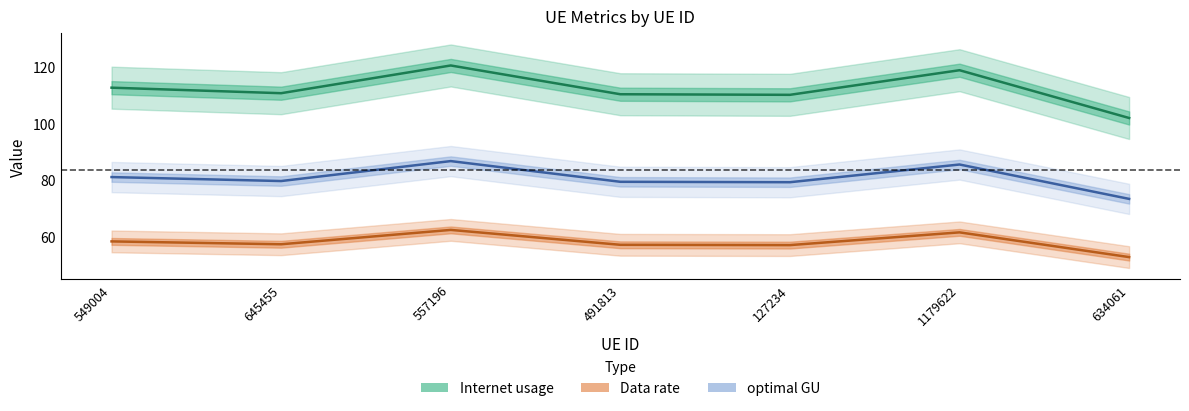

True or false: Internet usage has a value of 70.9 at 557196.

False